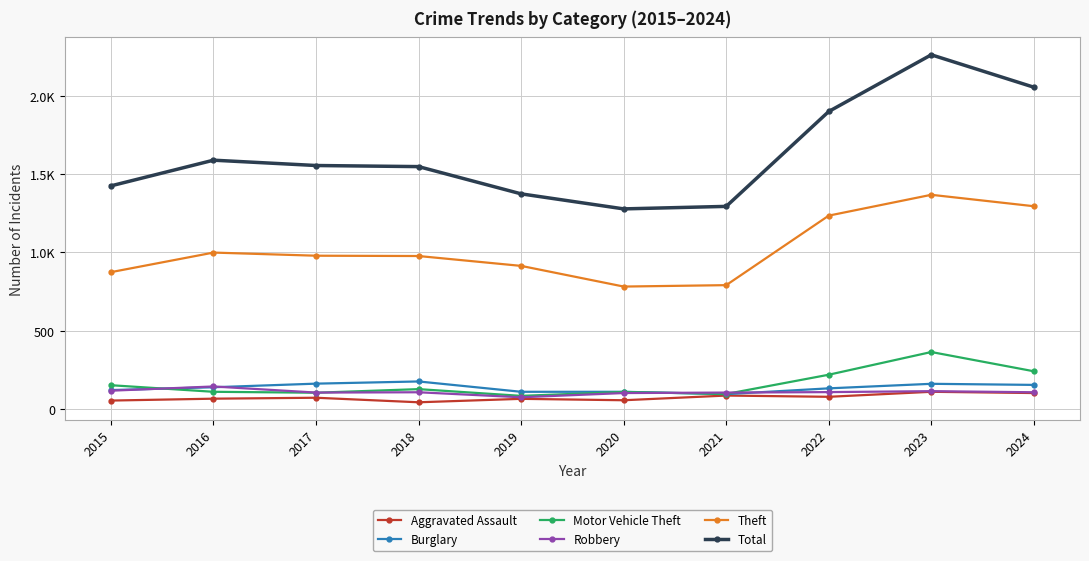

True or false: Theft and Motor Vehicle Theft cross at least once.

False